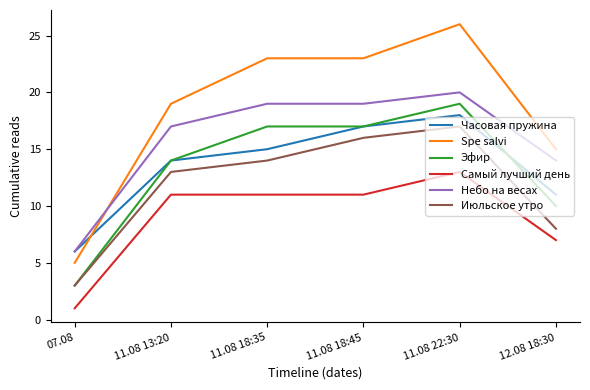

What is the sum of all Самый лучший день values?

54